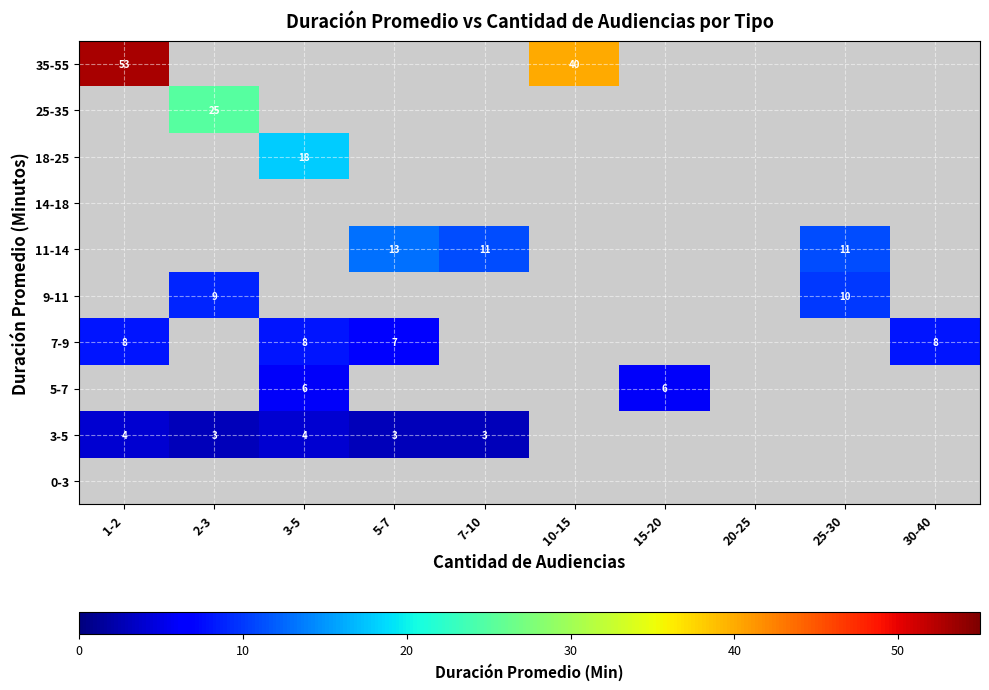

The 18-25 series shows 18 at 3-5. True or false?

True